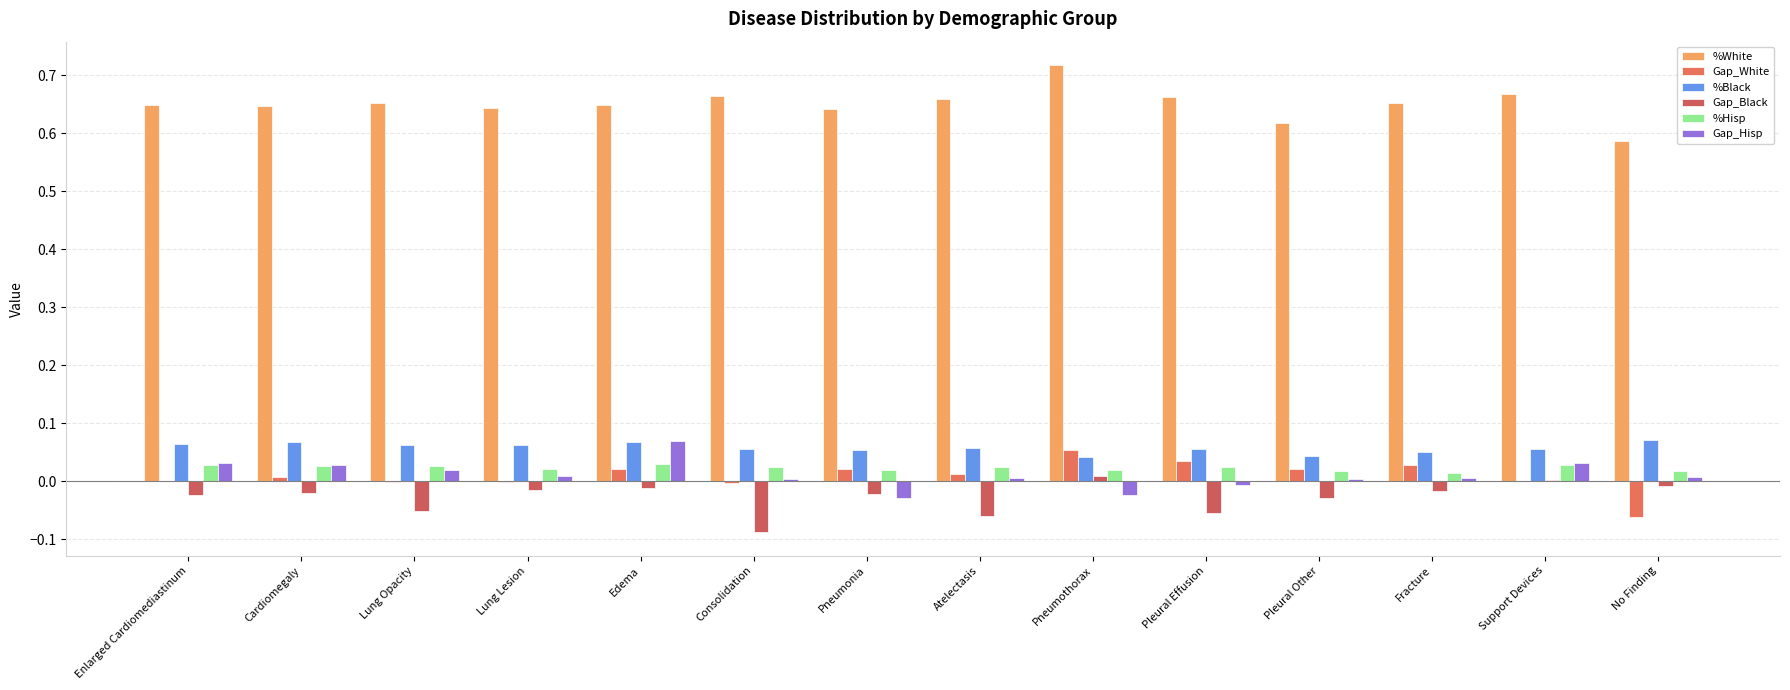

How many data points does each series have?

14